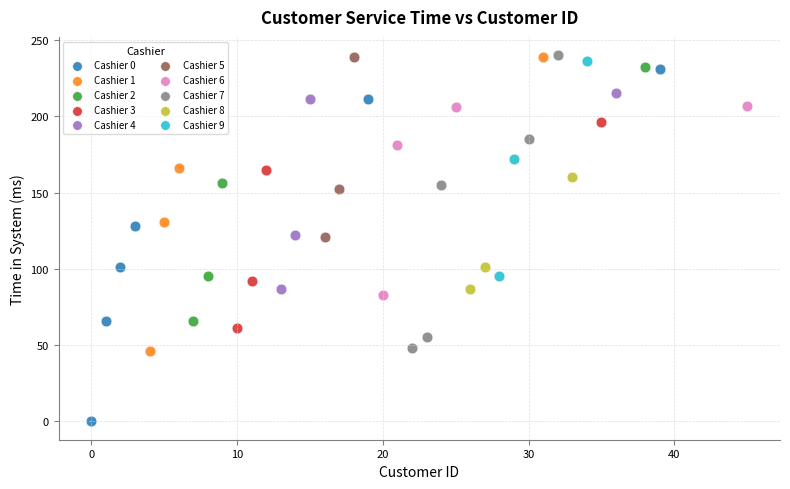

Which series has the widest spread of Y values?

Cashier 0